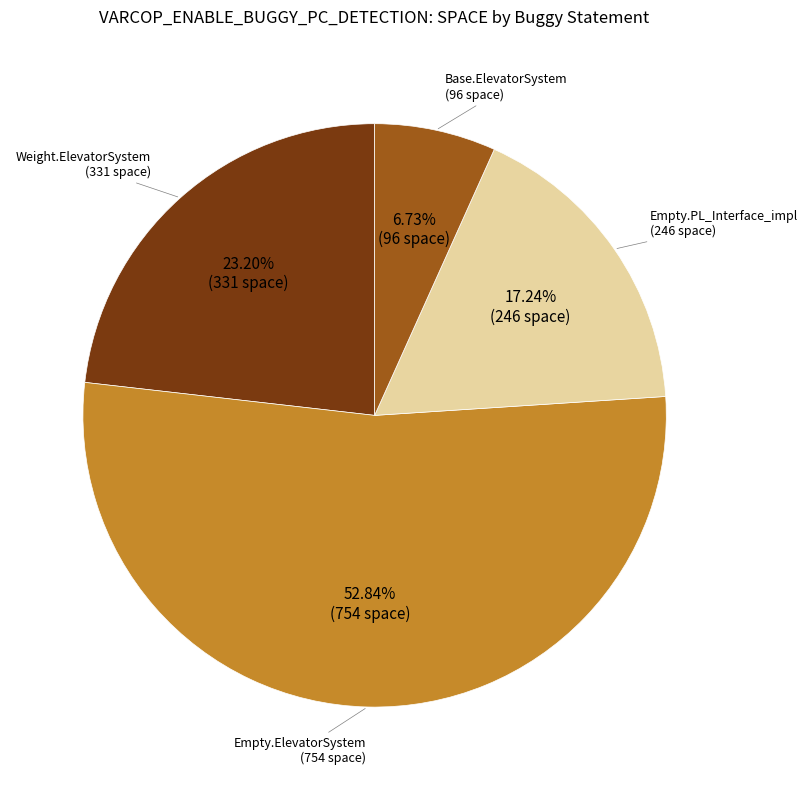

Which has a higher value, Empty.ElevatorSystem or Weight.ElevatorSystem?

Empty.ElevatorSystem